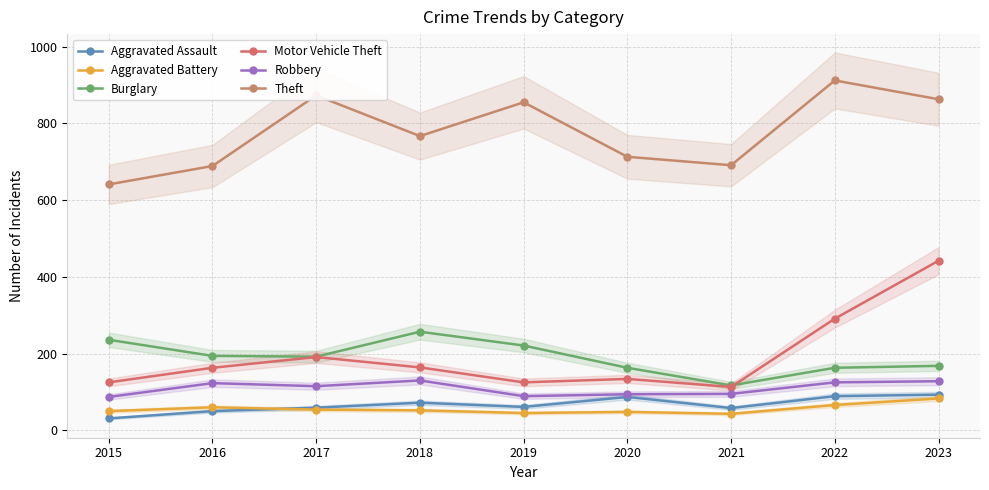

What is the difference between the maximum and minimum values in the Motor Vehicle Theft series?

329